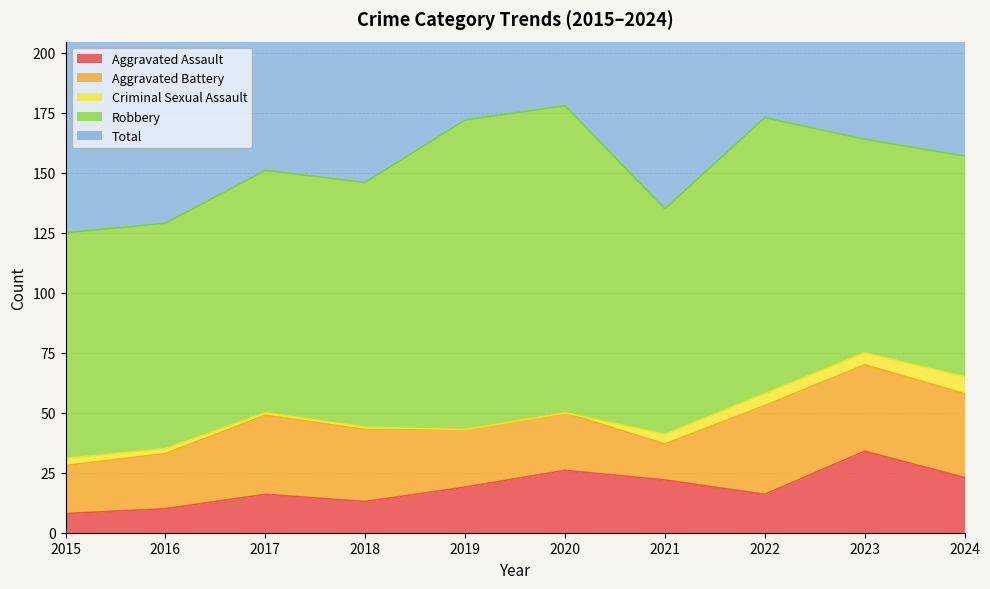

The value of Aggravated Assault at 2015 is 8. True or false?

True